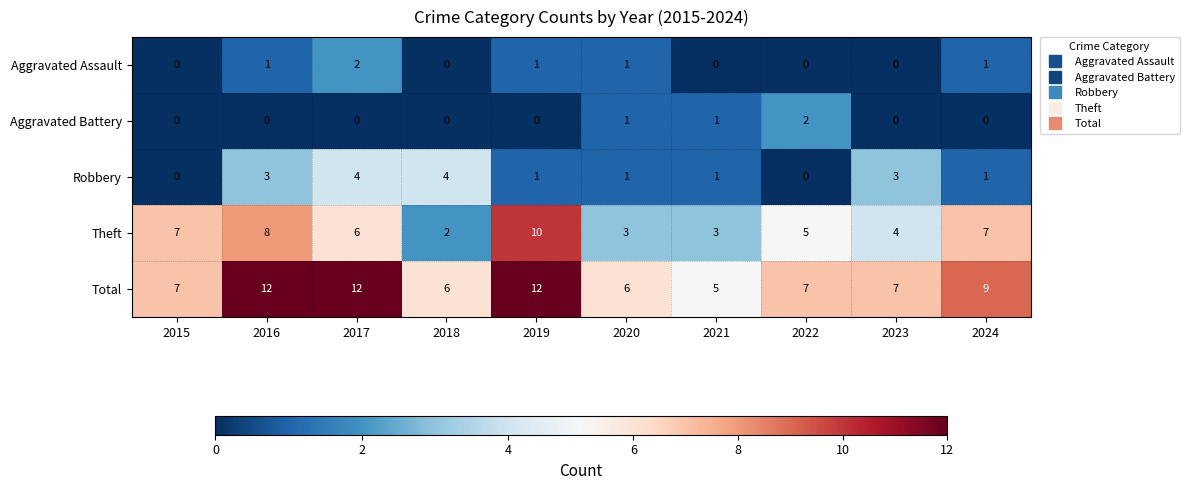

What is the greatest value displayed?

12